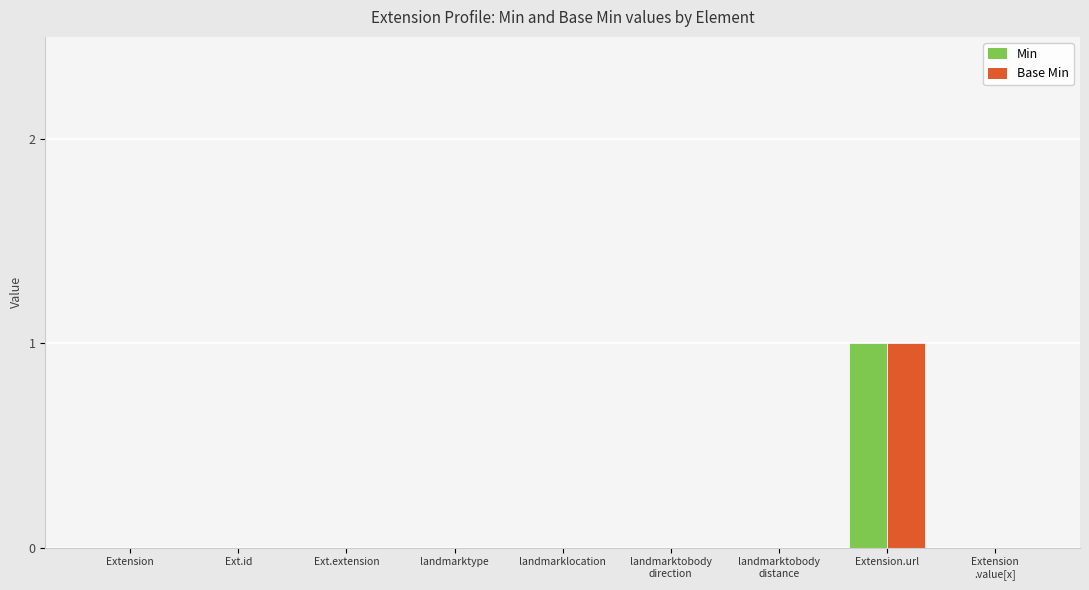

Reading right to left, list all the values displayed in this chart.

Min: Extension
.value[x]=0	Extension.url=1	landmarktobody
distance=0	landmarktobody
direction=0	landmarklocation=0	landmarktype=0	Ext.extension=0	Ext.id=0	Extension=0
Base Min: Extension
.value[x]=0	Extension.url=1	landmarktobody
distance=0	landmarktobody
direction=0	landmarklocation=0	landmarktype=0	Ext.extension=0	Ext.id=0	Extension=0